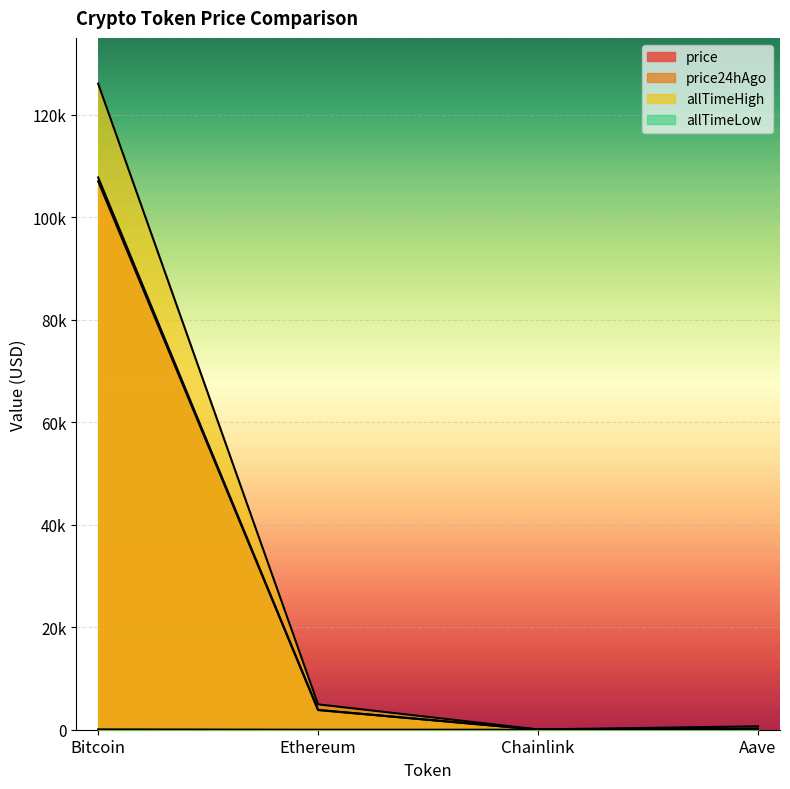

How many data points does each series have?

4